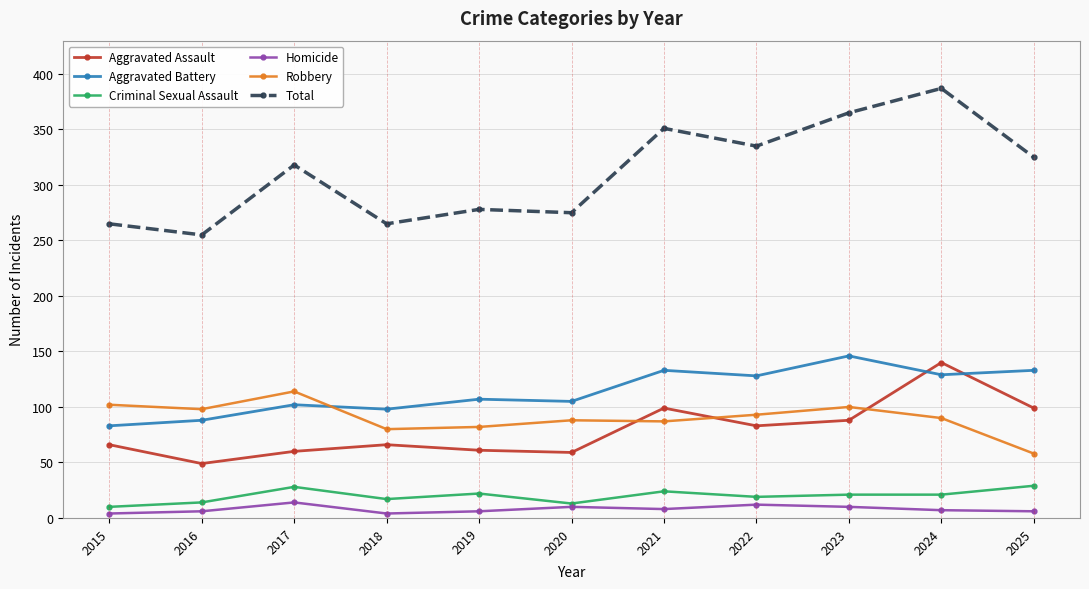

What is the minimum value for Criminal Sexual Assault?

10